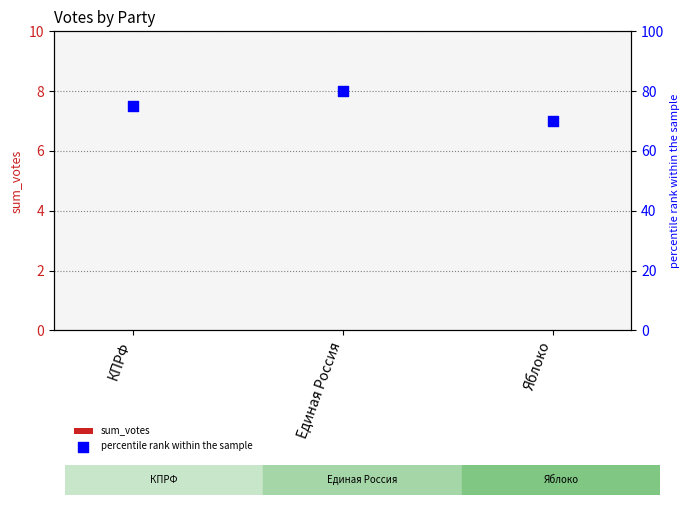

Which series reaches the minimum Y coordinate?

sum_votes